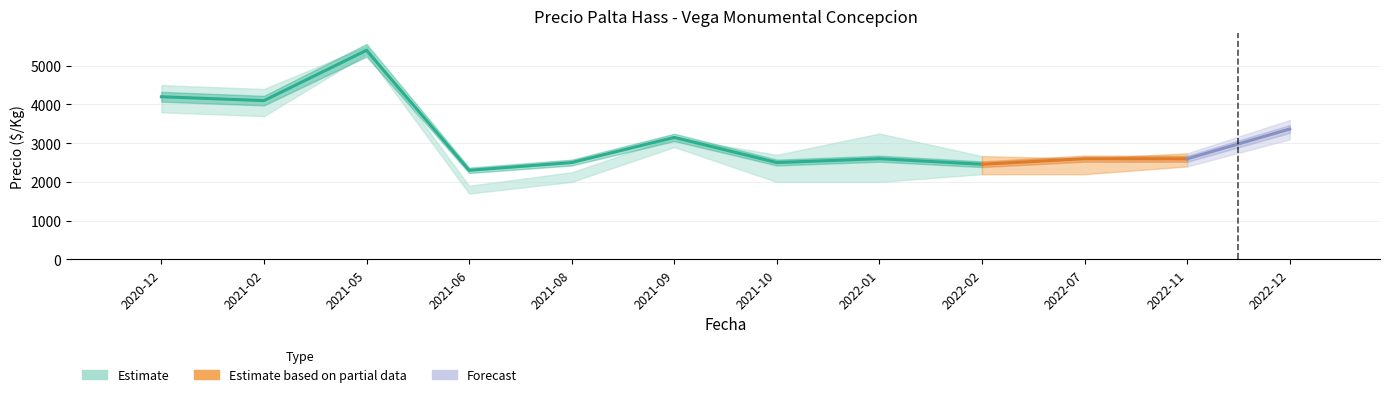

True or false: Precio minimo has a value of 3700 at 2021-02.

True